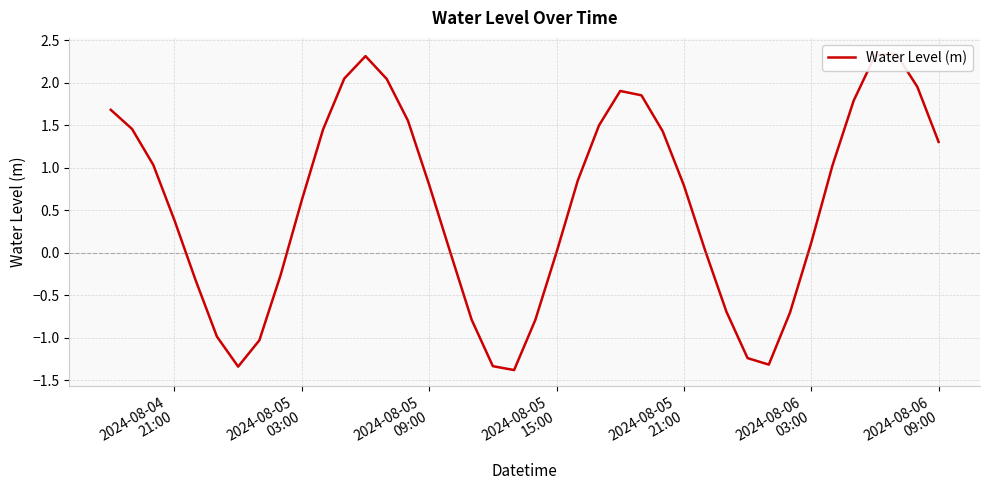

Count the number of categories in the chart.

40